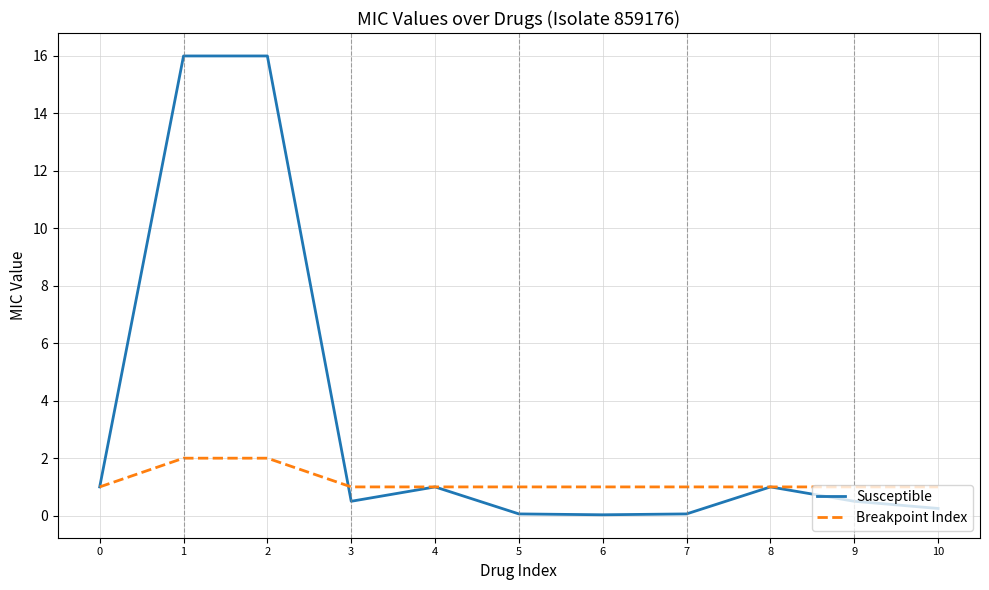

Which series has the largest total across all categories?

Susceptible